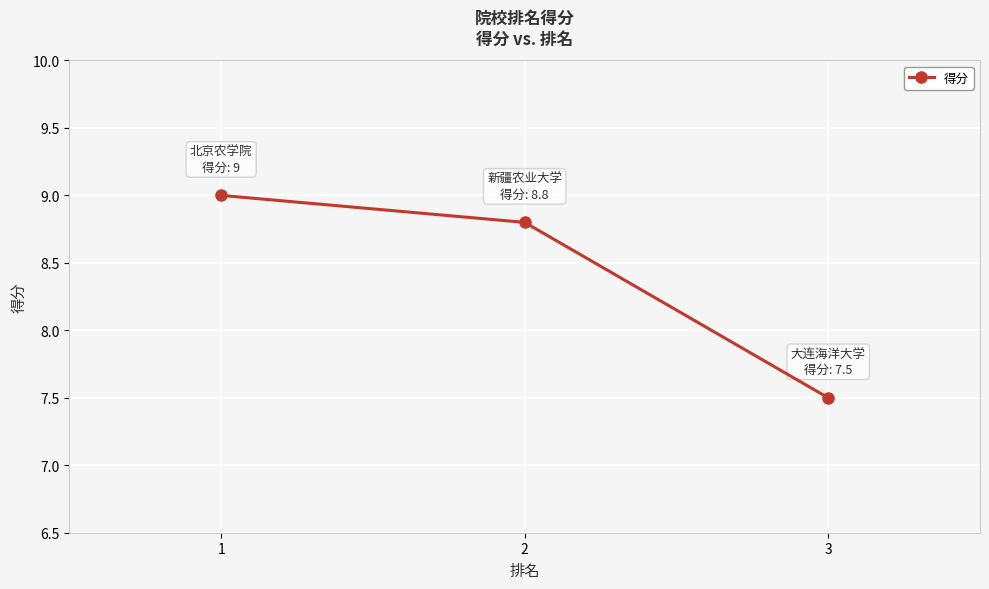

Is this an area chart (filled region under the line)?

No